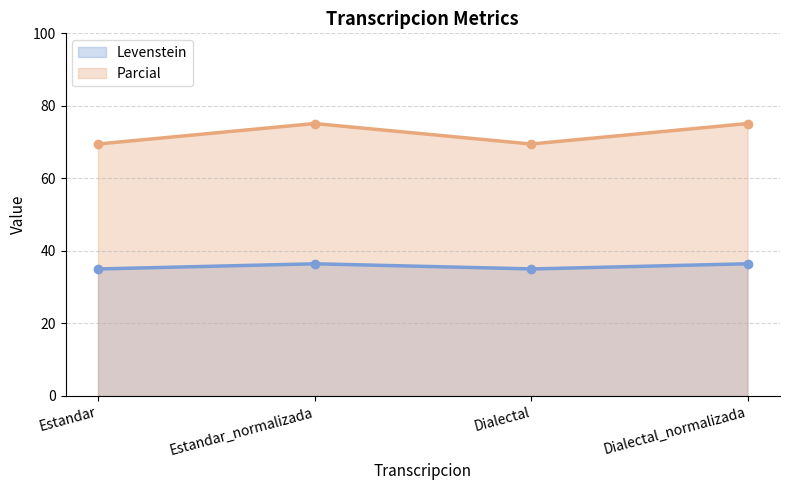

Which series changed the most between Estandar_normalizada and Dialectal?

Parcial